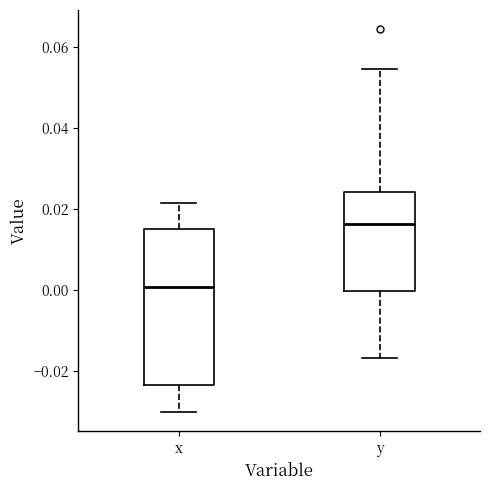

Which box is the tallest, from its lower edge to its upper edge?

x